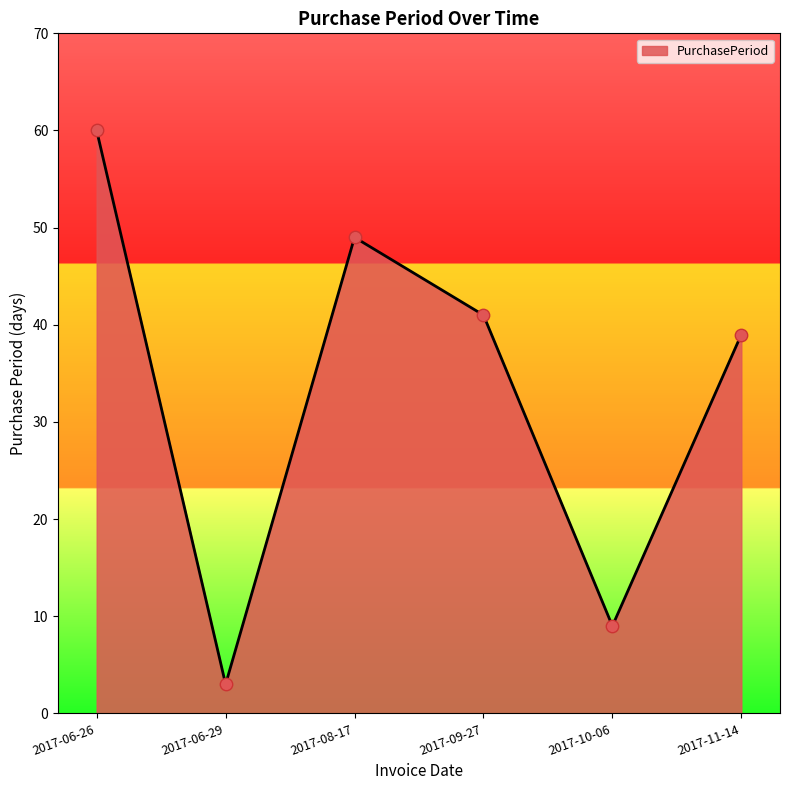

Which has a higher value, 2017-10-06 or 2017-08-17?

2017-08-17